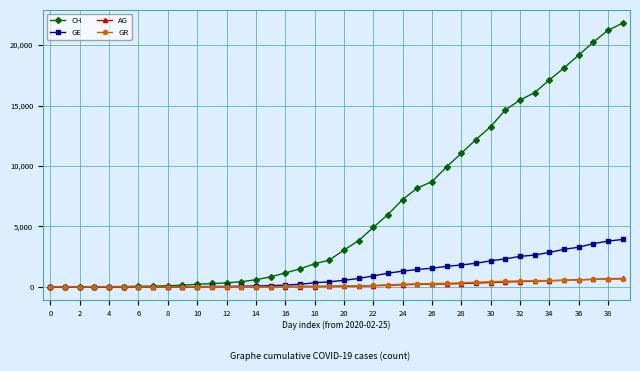

What is the difference between the maximum and minimum values in the CH series?

21806